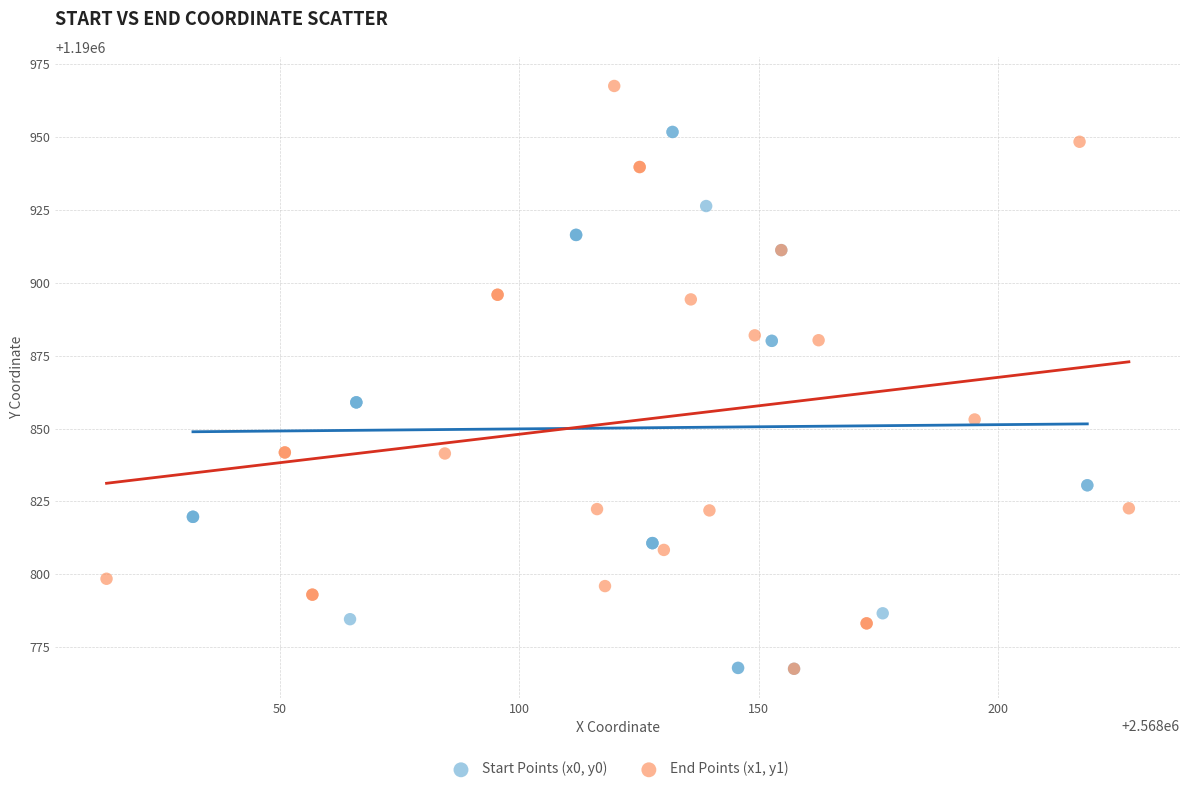

Which series contains the highest Y value?

End Points (x1, y1)